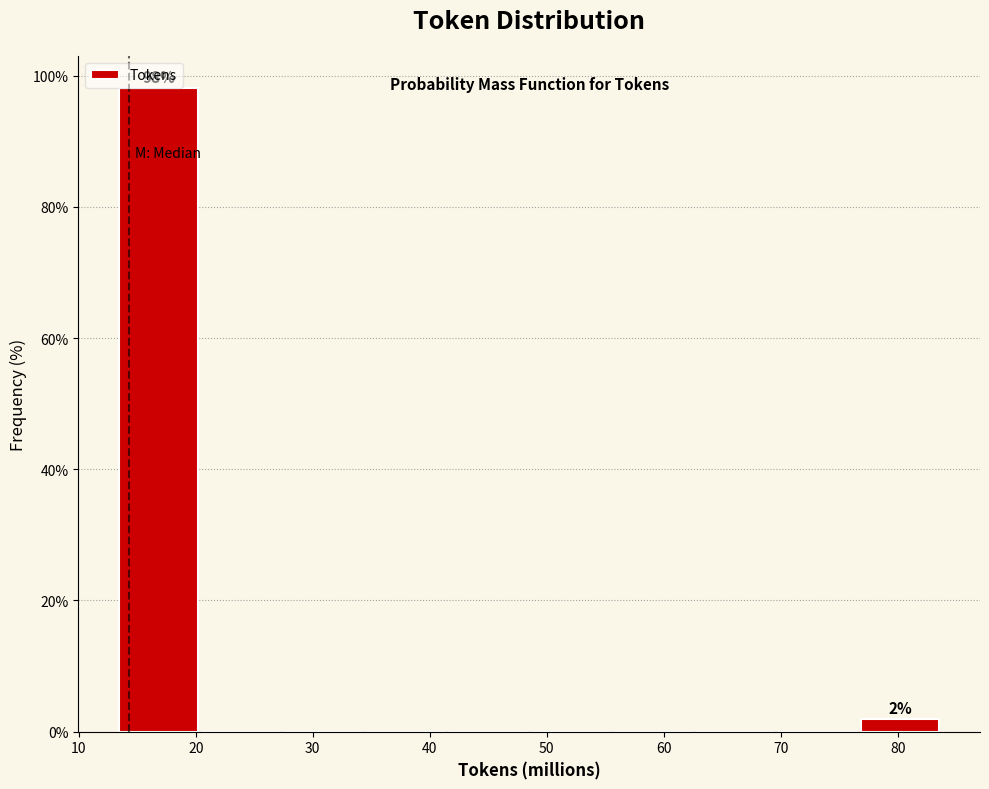

Which range on the x-axis has the tallest bar?

13 to 20